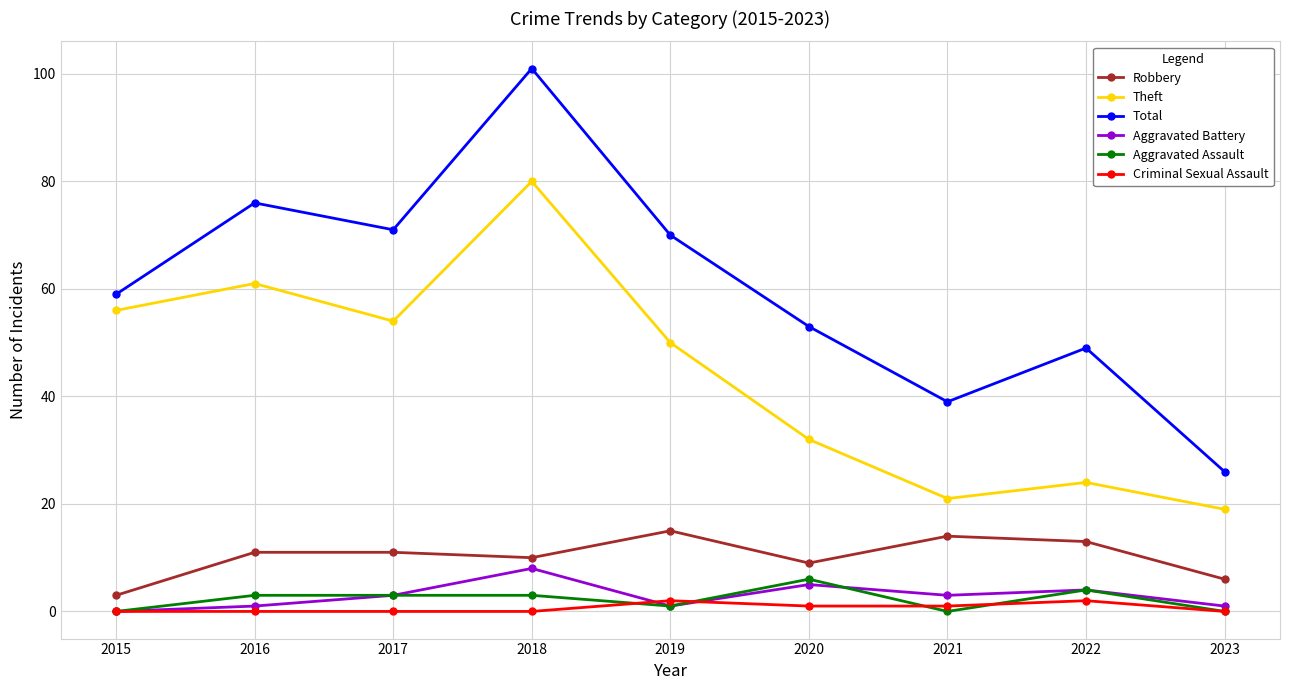

Reading right to left, transcribe all the data shown in this chart.

Robbery: 6	13	14	9	15	10	11	11	3
Theft: 19	24	21	32	50	80	54	61	56
Total: 26	49	39	53	70	101	71	76	59
Aggravated Battery: 1	4	3	5	1	8	3	1	0
Aggravated Assault: 0	4	0	6	1	3	3	3	0
Criminal Sexual Assault: 0	2	1	1	2	0	0	0	0